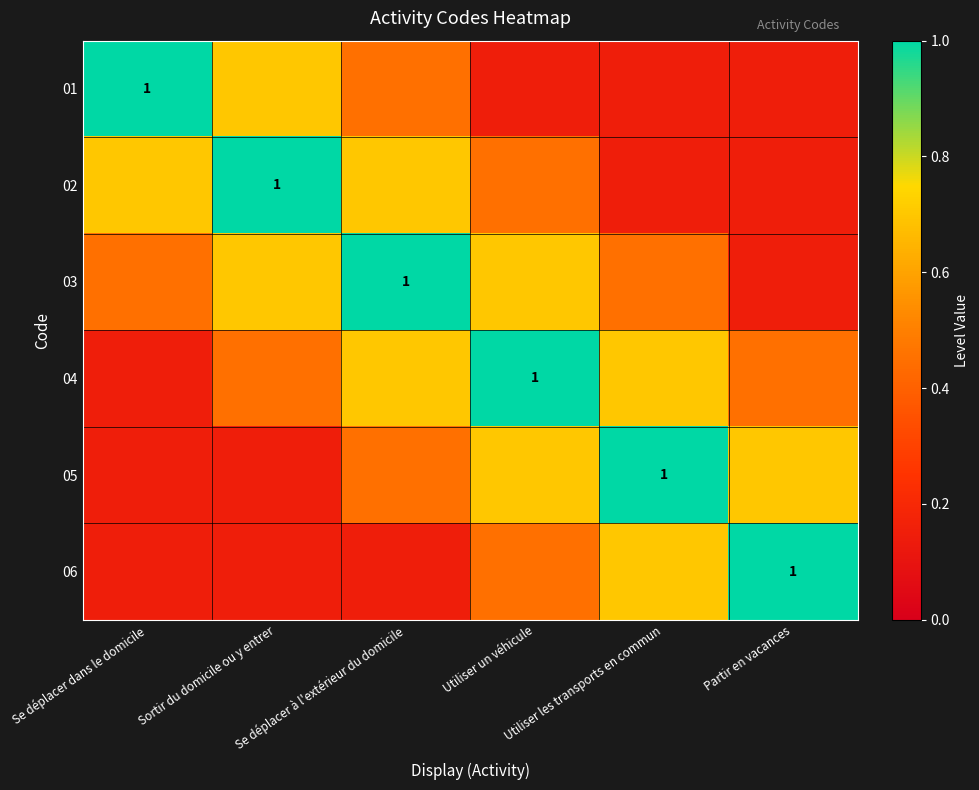

Which category has the highest value in the 04 series?

Utiliser un véhicule